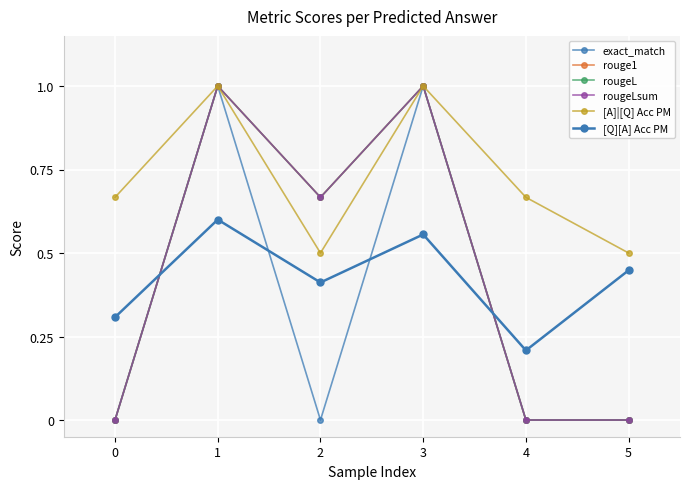

Does the chart have visible grid lines?

Yes